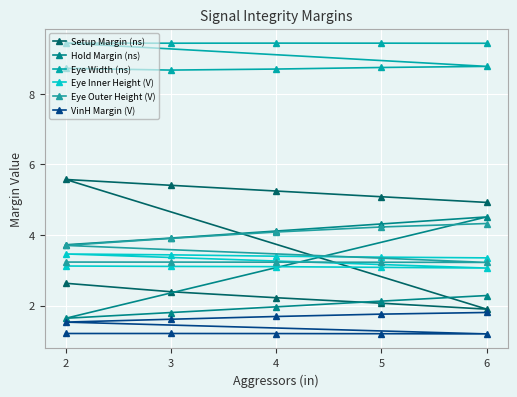

Which series has the widest spread of values?

Setup Margin (ns)